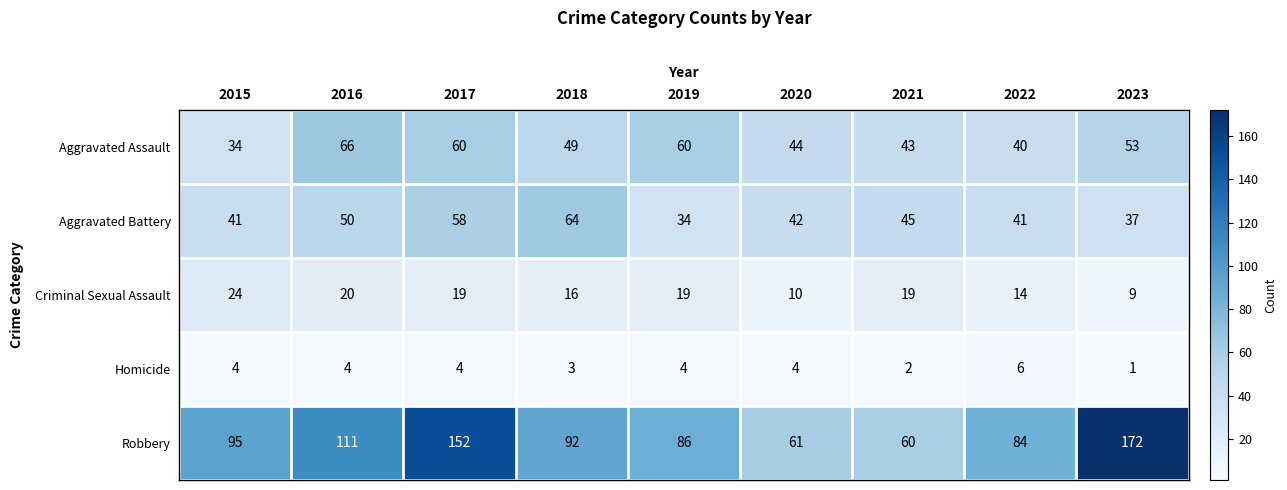

The Aggravated Battery series shows 19 at 2023. True or false?

False